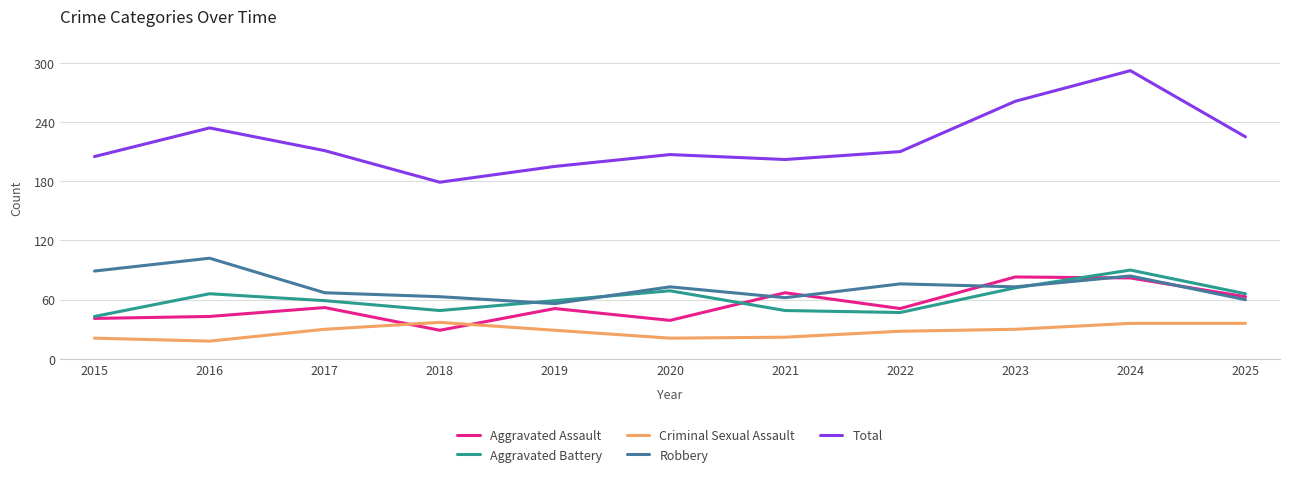

Which series changed the most between 2019 and 2025?

Total